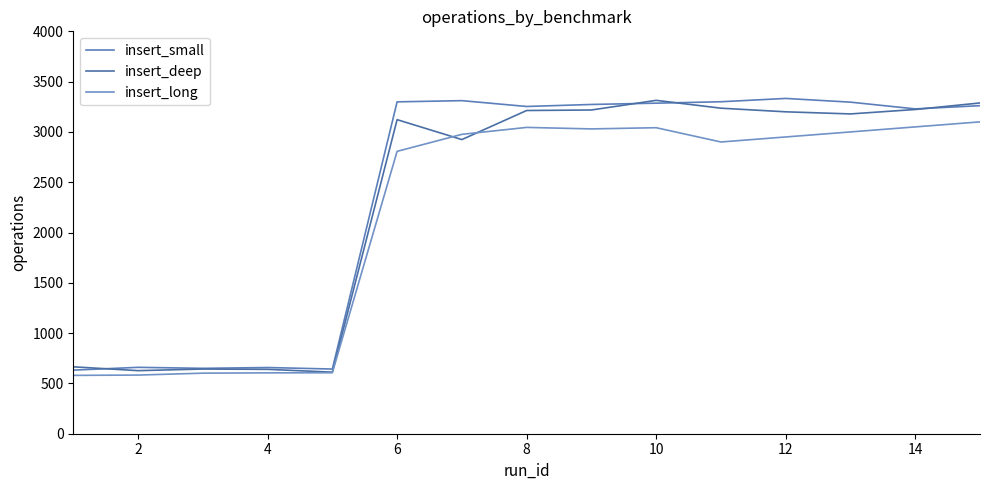

What is the difference between the maximum and second lowest values in the insert_small series?

2690